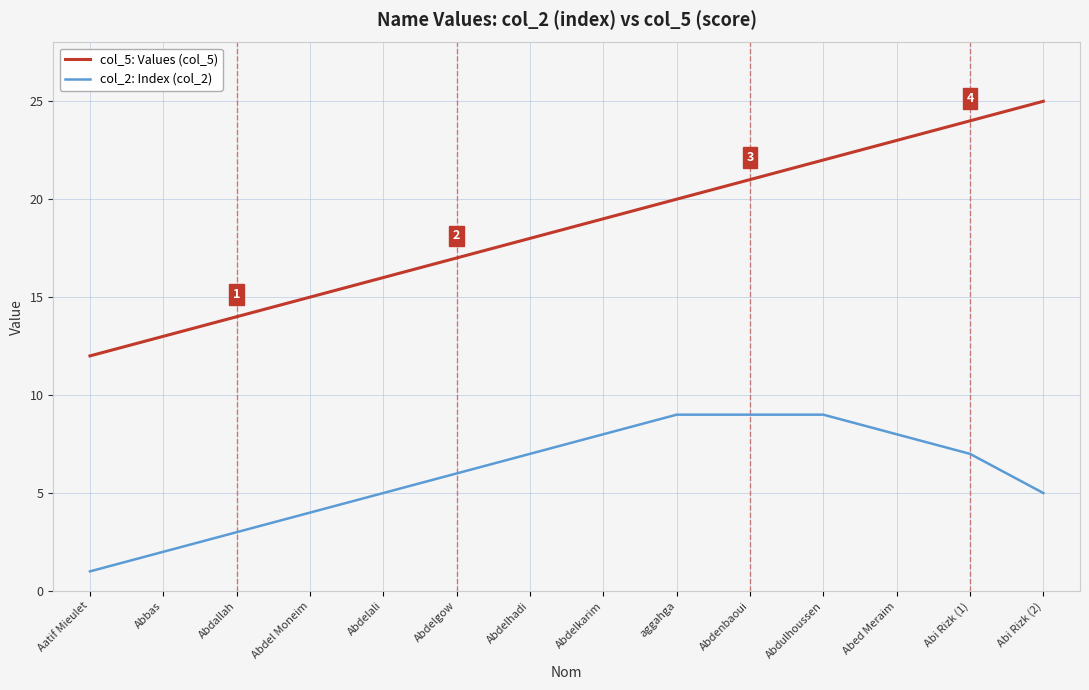

Reading left to right, transcribe all the data shown in this chart.

col_5: Values (col_5): Aatif Mieulet=12	Abbas=13	Abdallah=14	Abdel Moneim=15	Abdelali=16	Abdelgow=17	Abdelhadi=18	Abdelkarim=19	aggahga=20	Abdenbaoui=21	Abdulhoussen=22	Abed Meraim=23	Abi Rizk (1)=24	Abi Rizk (2)=25
col_2: Index (col_2): Aatif Mieulet=1	Abbas=2	Abdallah=3	Abdel Moneim=4	Abdelali=5	Abdelgow=6	Abdelhadi=7	Abdelkarim=8	aggahga=9	Abdenbaoui=9	Abdulhoussen=9	Abed Meraim=8	Abi Rizk (1)=7	Abi Rizk (2)=5